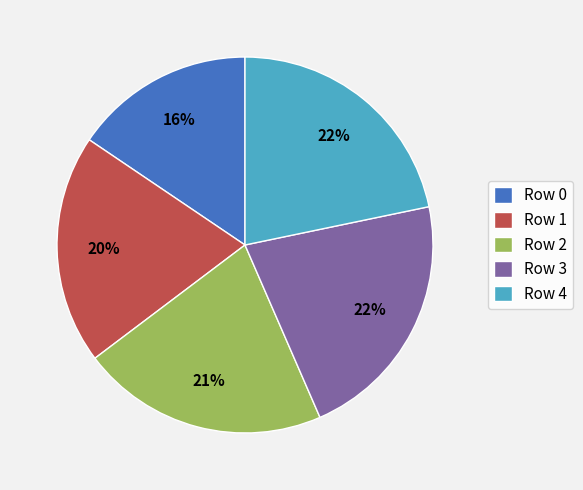

Does any single category account for the majority?

No